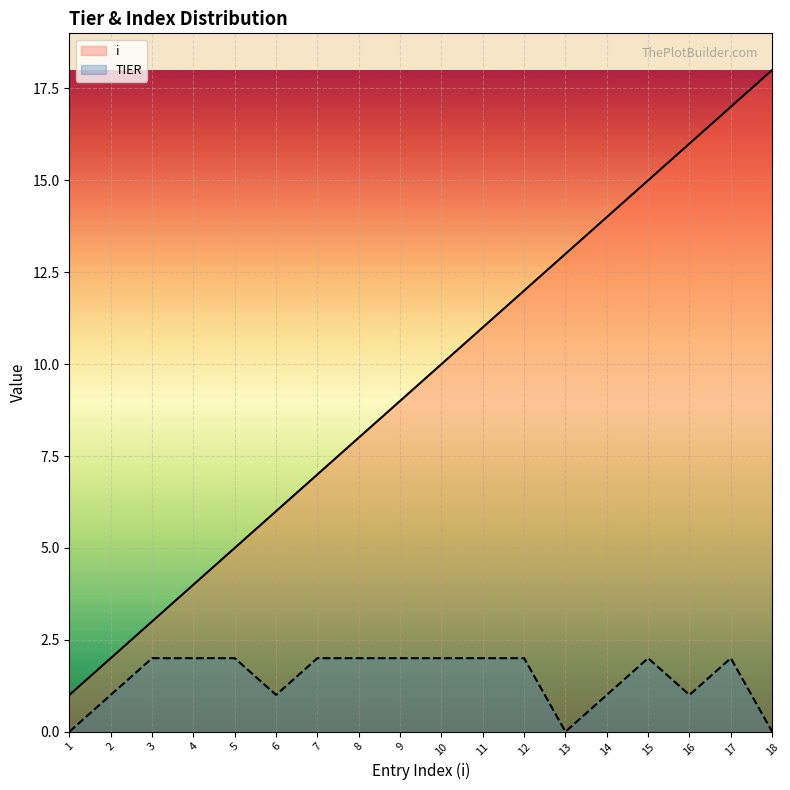

How many data points in i are above 10?

8